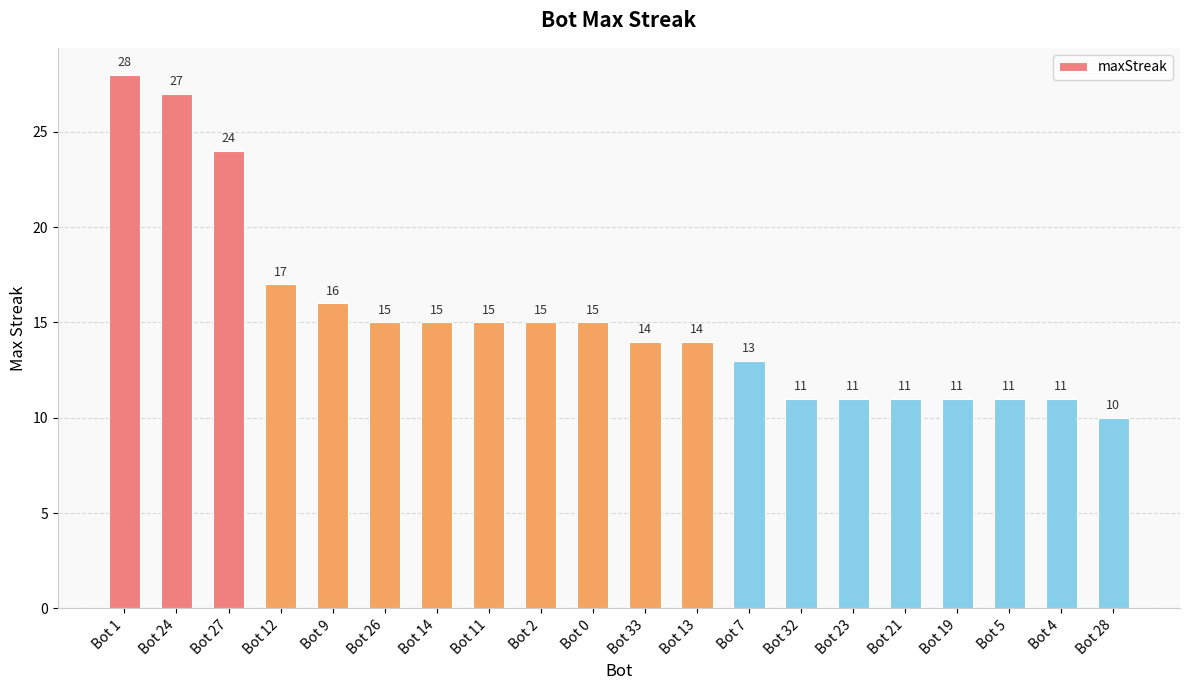

What is the minimum value shown in the chart?

10